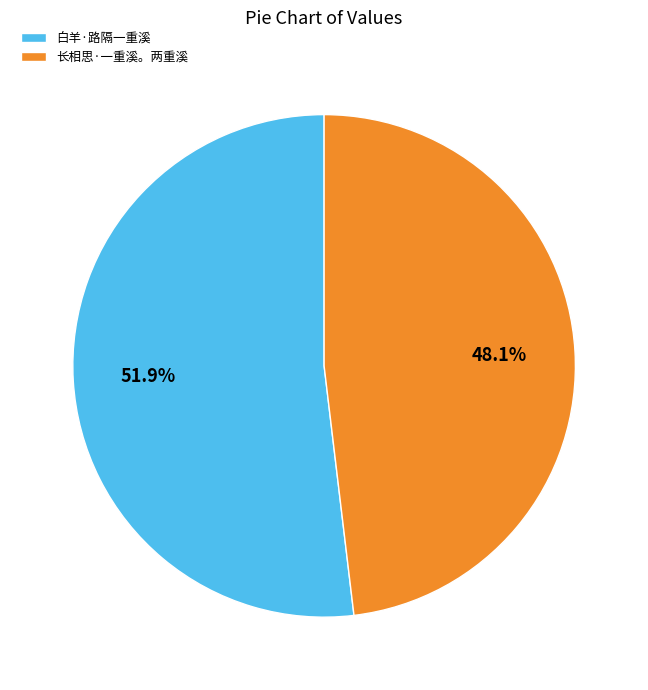

Which category has the smallest portion of the pie?

长相思·一重溪。两重溪